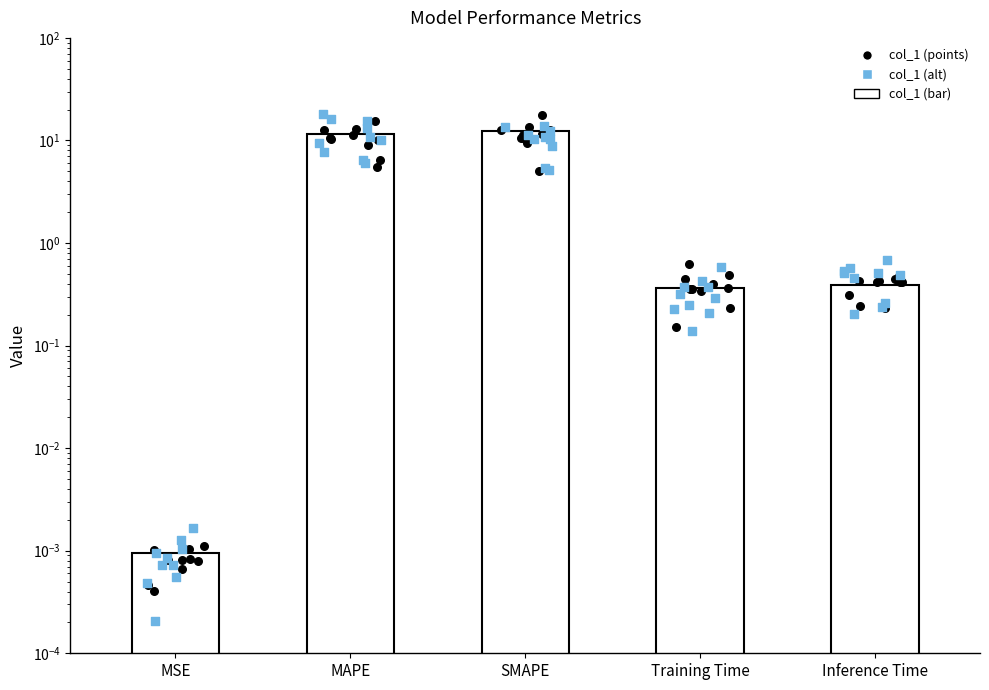

Which has a higher value, MAPE or SMAPE?

SMAPE